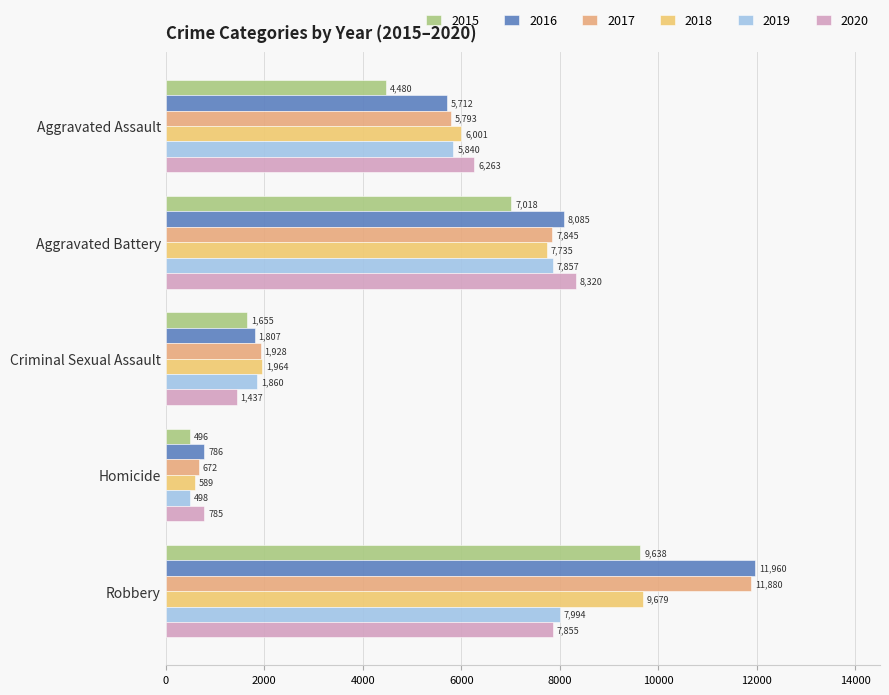

How many distinct data groups are displayed?

6